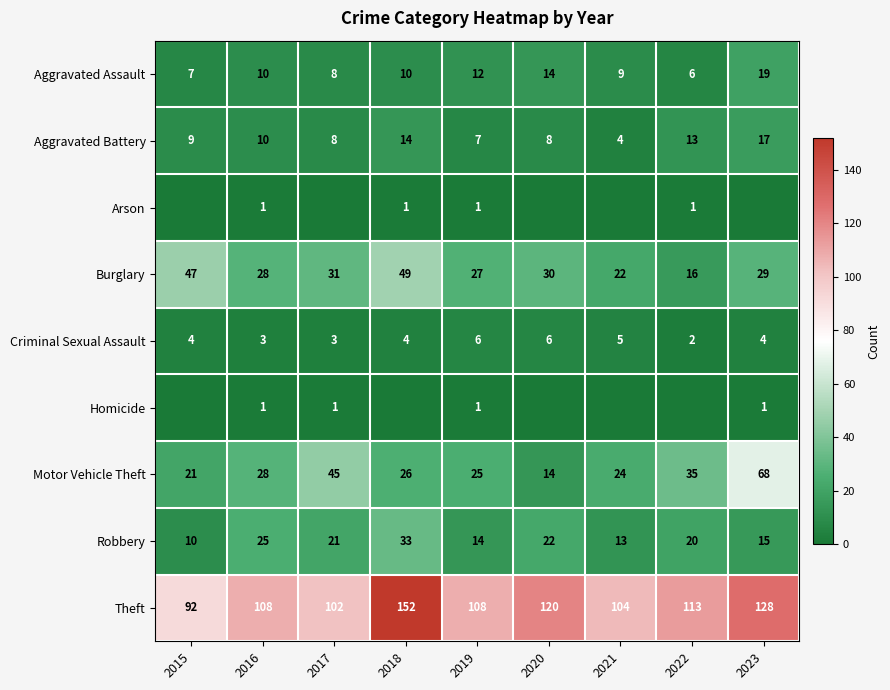

Is it true that Theft equals 120 at 2020?

True